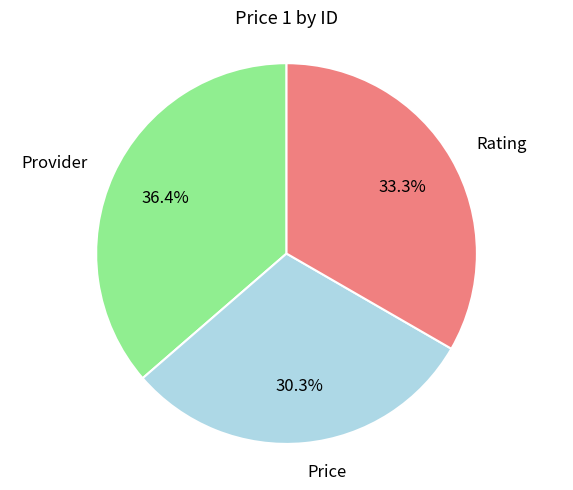

What is the smallest slice in the pie chart?

Price